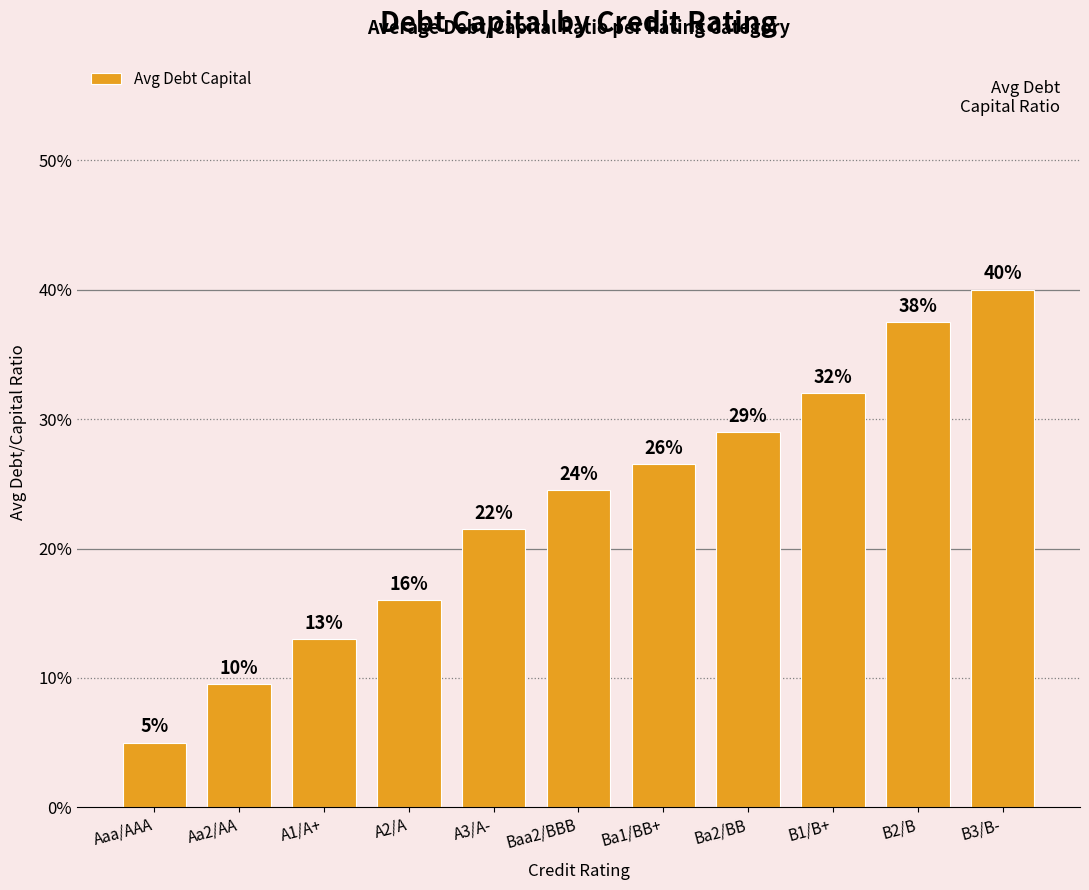

List the labels in order of value, largest first.

B3/B-, B2/B, B1/B+, Ba2/BB, Ba1/BB+, Baa2/BBB, A3/A-, A2/A, A1/A+, Aa2/AA, Aaa/AAA